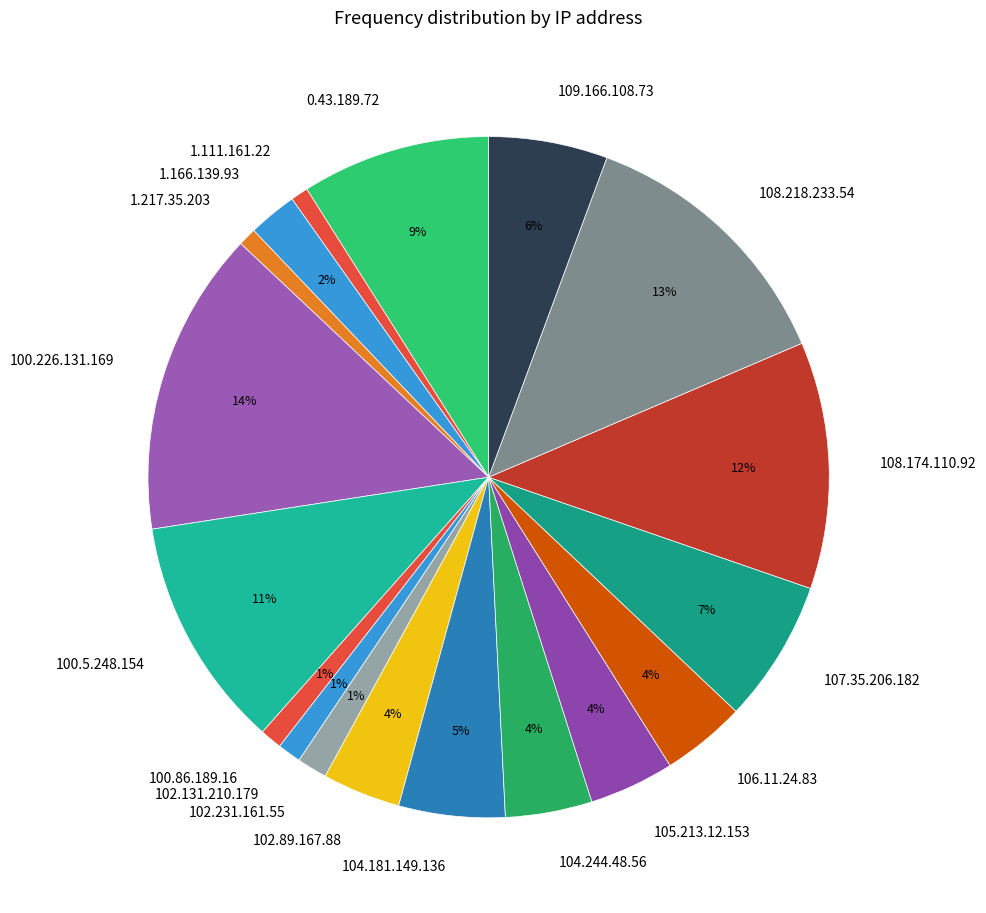

Combined, do 106.11.24.83 and 104.244.48.56 account for over 50%?

No